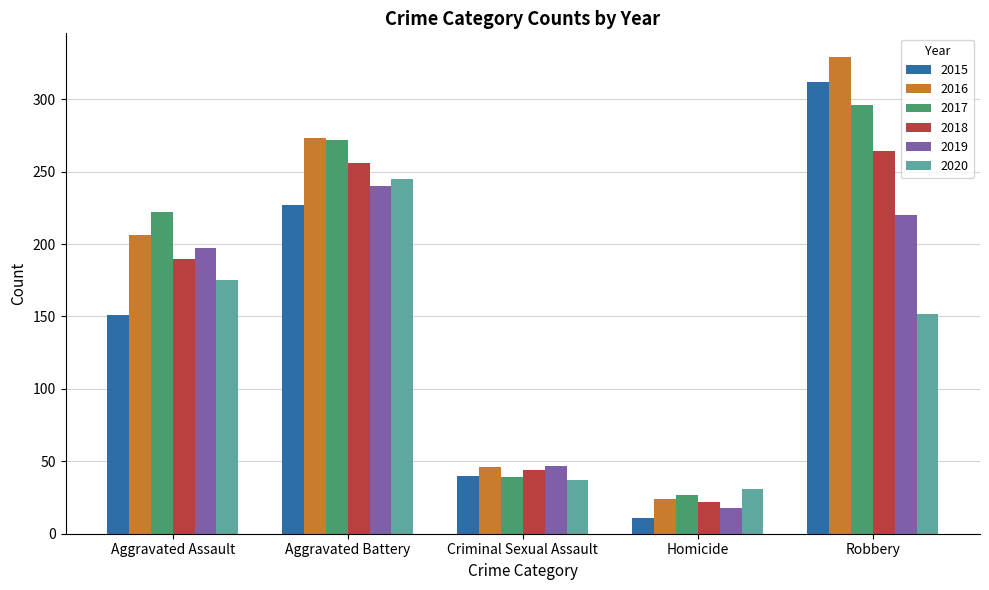

What are all the series names shown in the legend?

2015, 2016, 2017, 2018, 2019, 2020